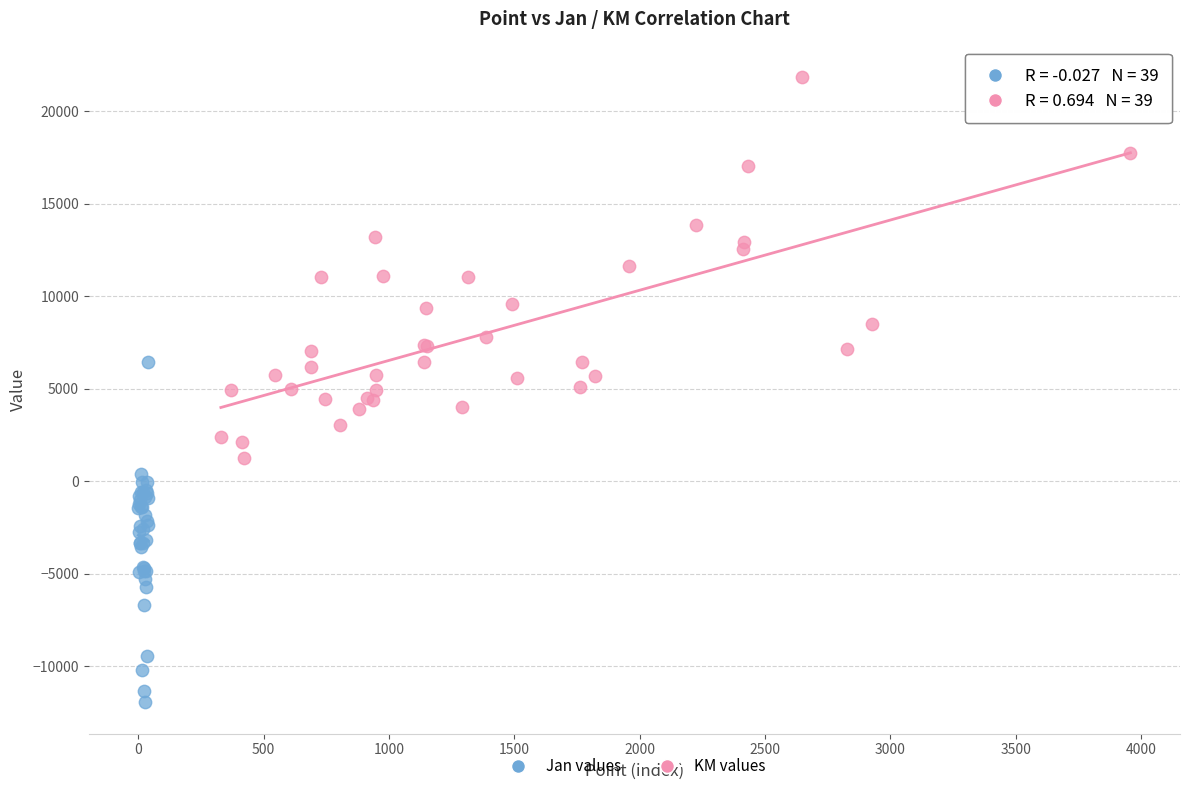

Which series reaches the maximum Y coordinate?

KM values